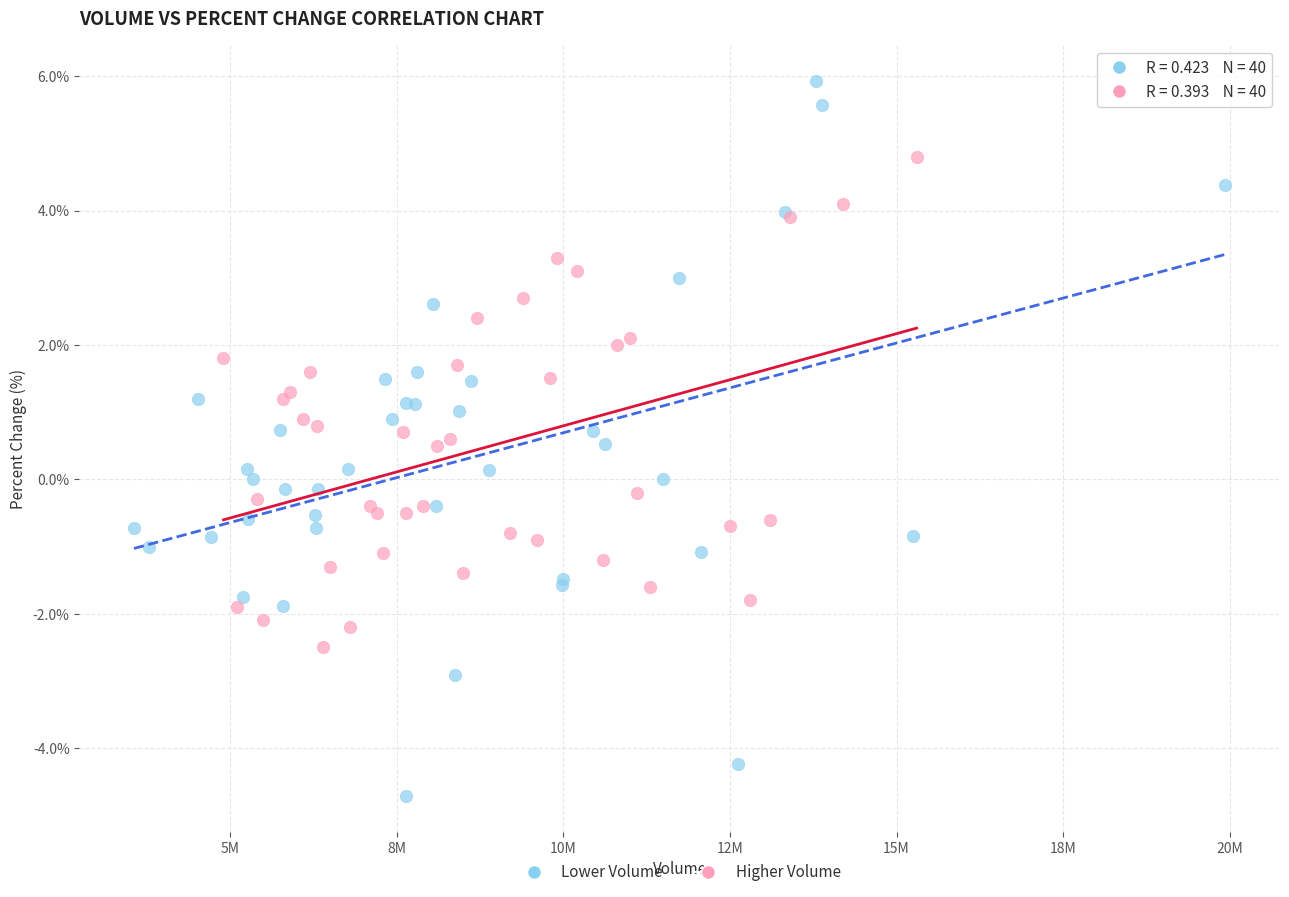

Which series has the widest spread of Y values?

Lower Volume